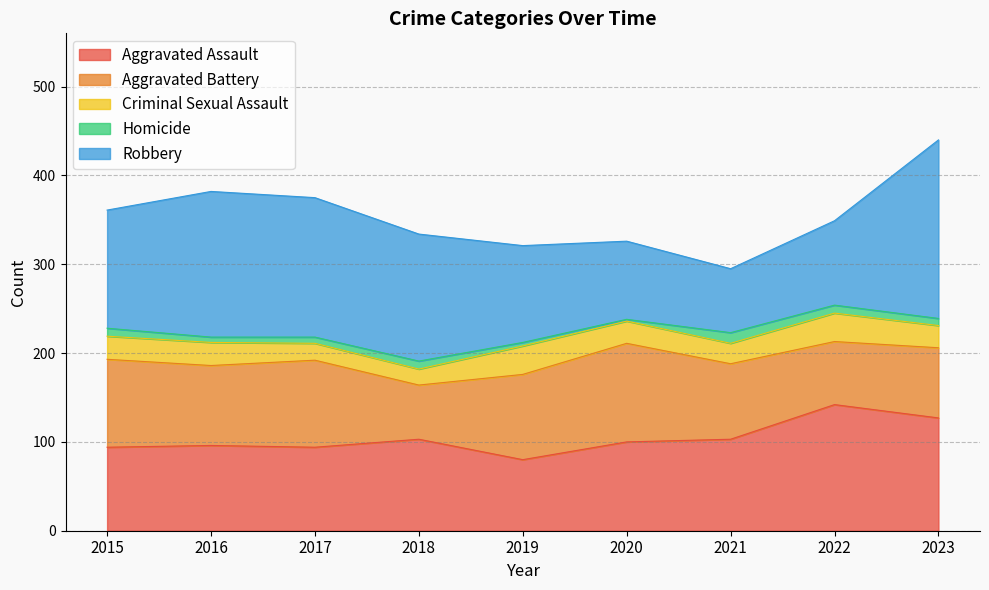

Rank the series by their maximum value, from highest to lowest.

Robbery, Aggravated Assault, Aggravated Battery, Criminal Sexual Assault, Homicide